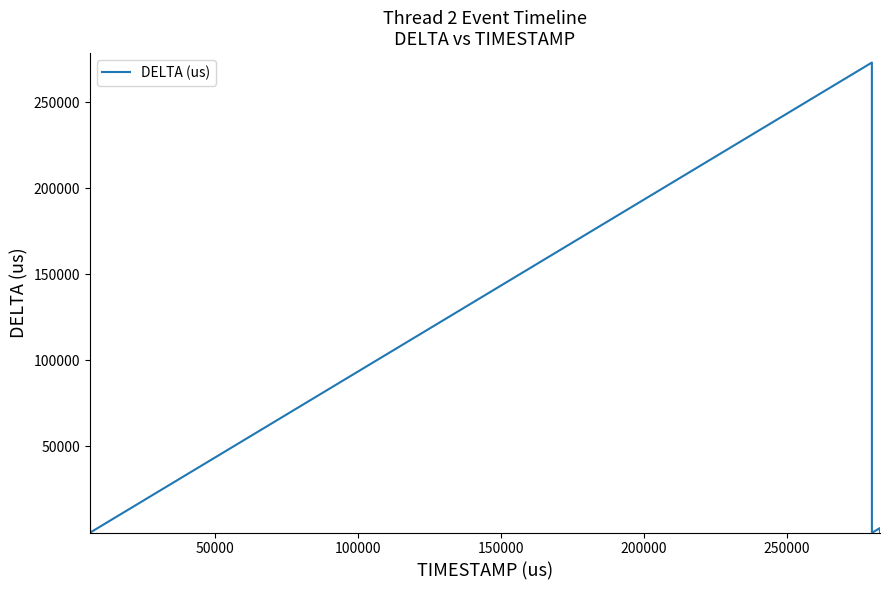

What is the difference between the maximum and minimum values?

273133